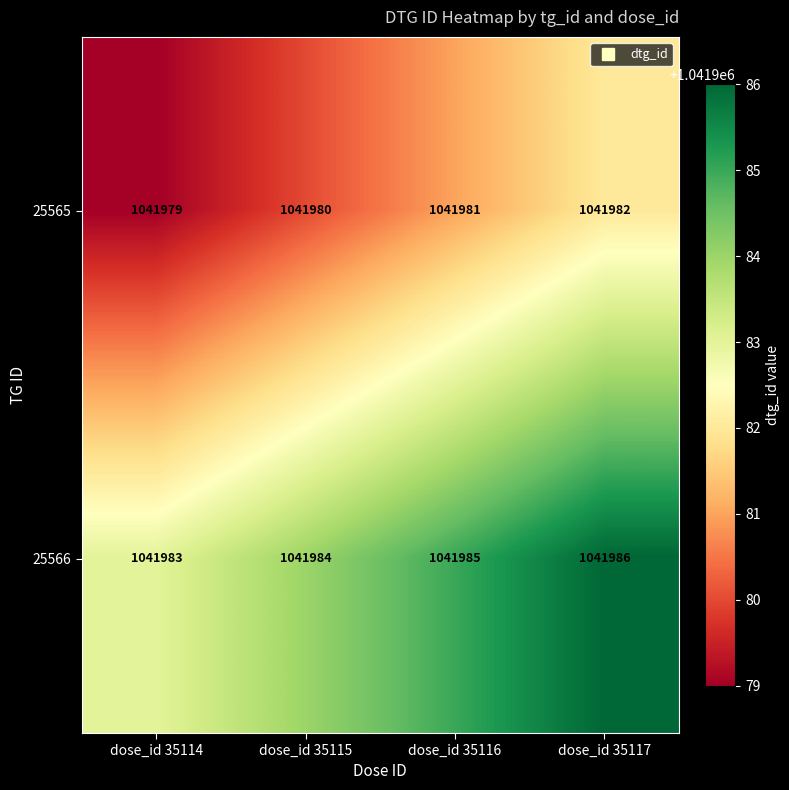

List the series in order of their peak value, lowest first.

25565, 25566